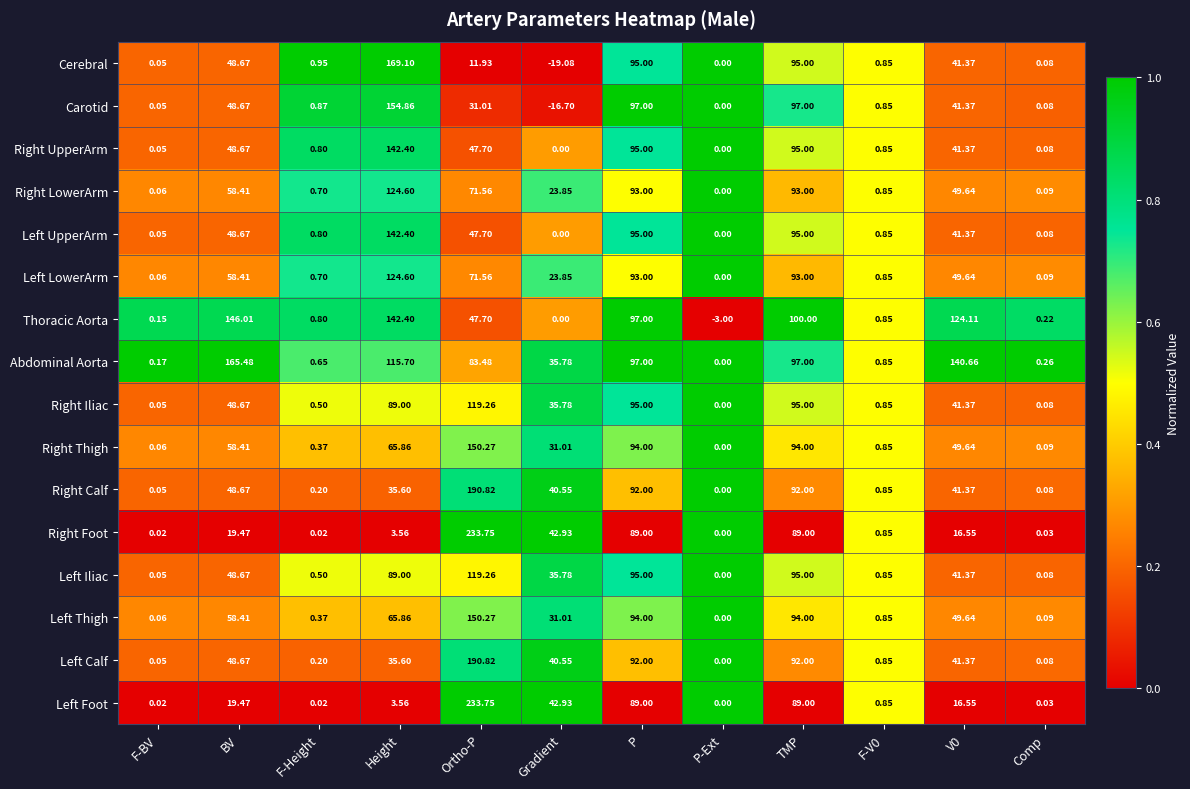

At which category is the sum across all series the highest?

Ortho-P